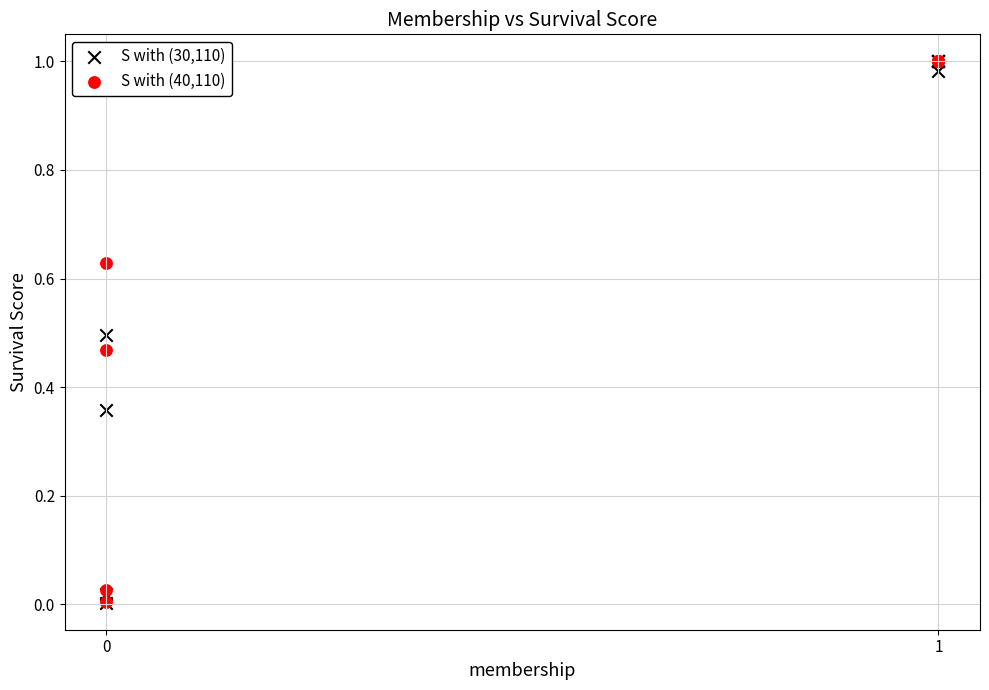

What are all the series names shown in the legend?

S with (30,110), S with (40,110)